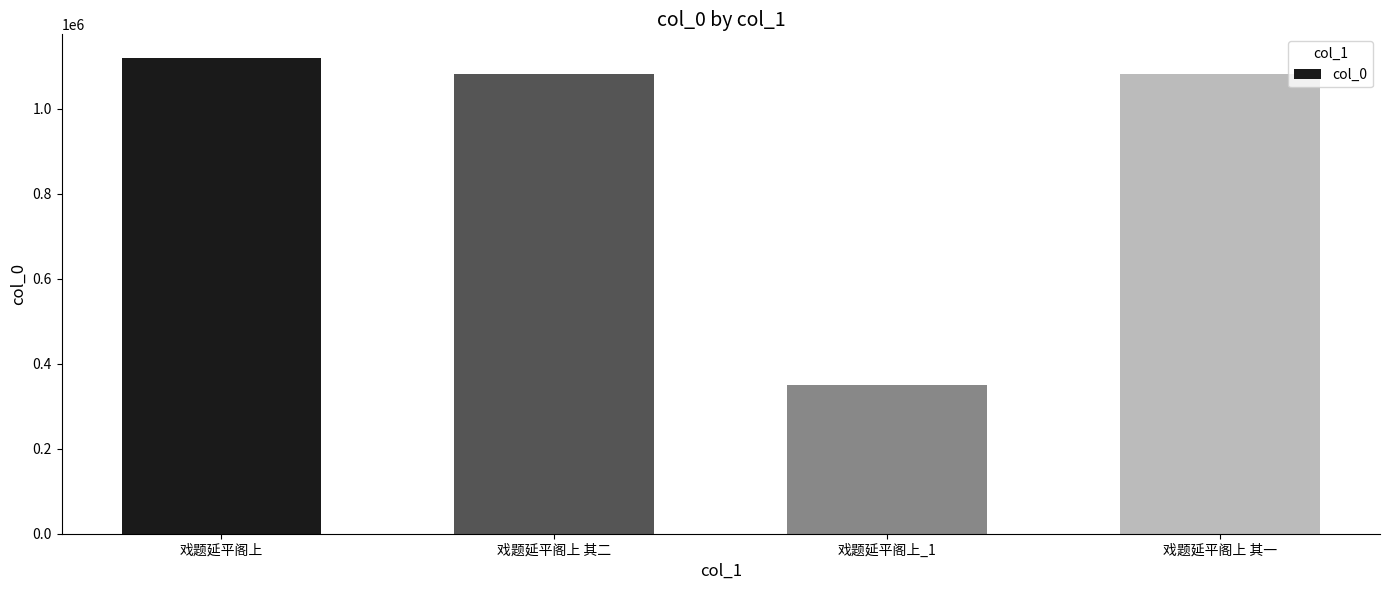

What is the average value?

907846